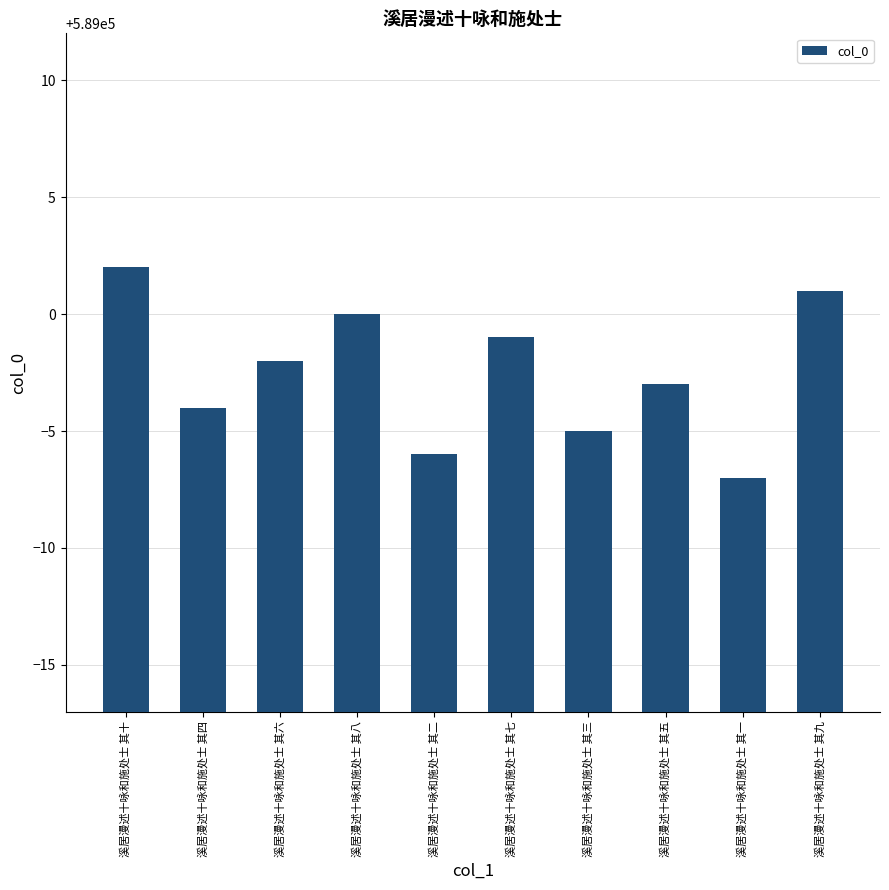

How many data points does each series have?

10